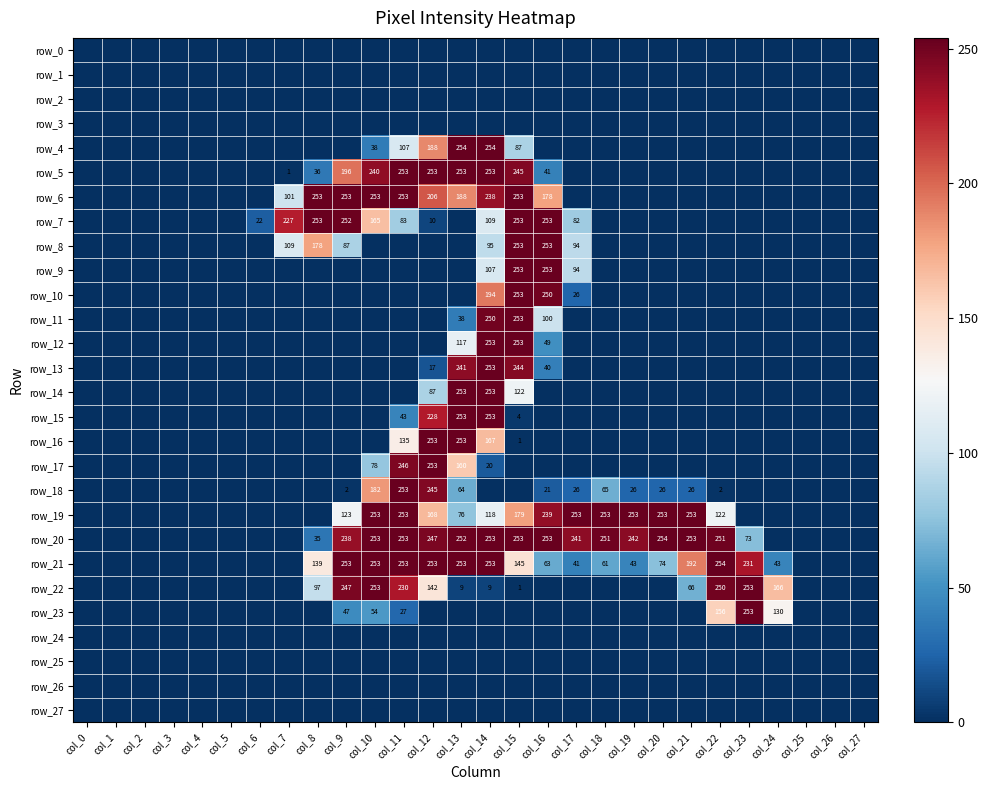

Is it true that row_14 equals -82 at col_27?

False